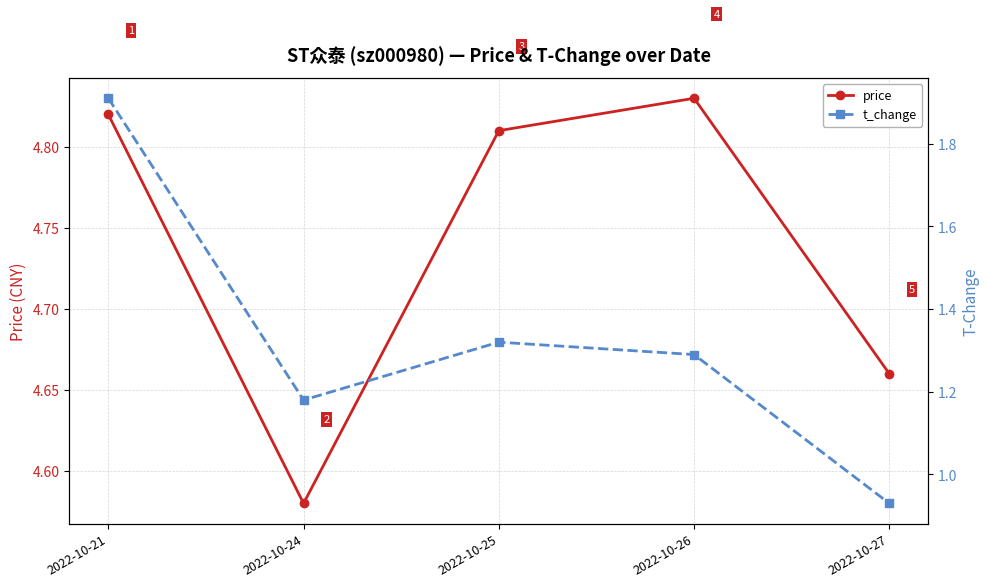

Which series changed the most between 2022-10-21 and 2022-10-25?

t_change